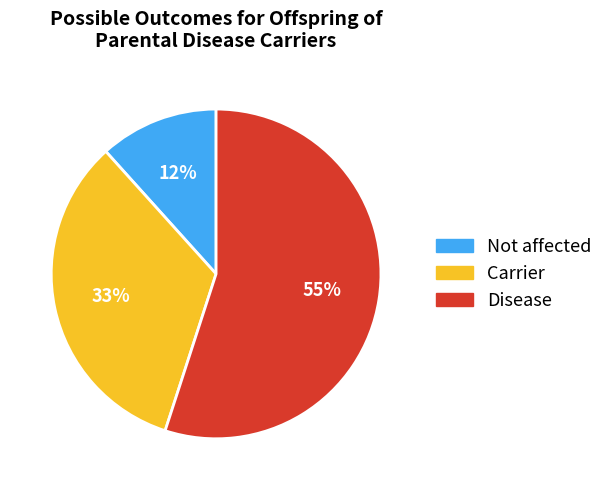

Is there a majority slice in this chart?

Yes